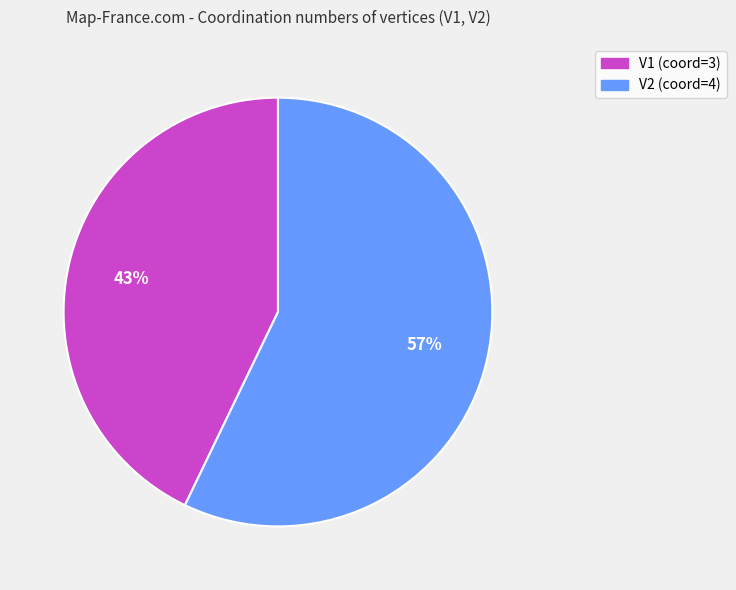

Does V2 account for over 50% of the chart?

Yes